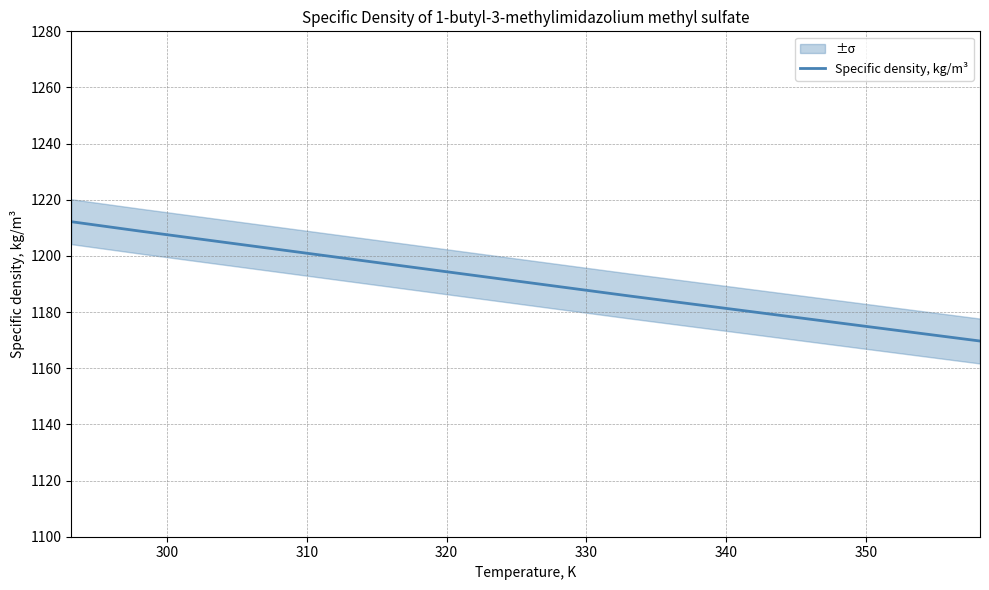

What is the maximum value for Specific density, kg/m³?

1212.2